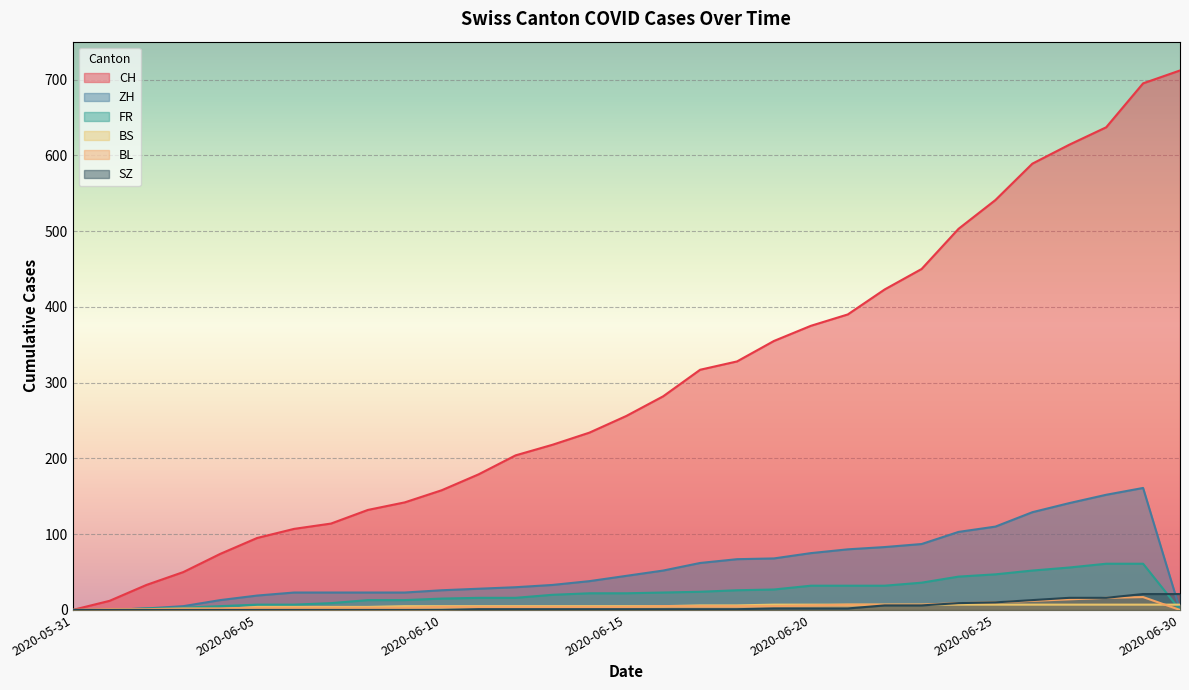

Count the number of categories in the chart.

31